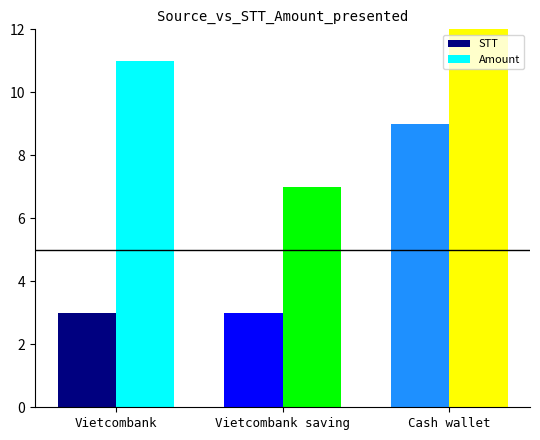

What is the minimum value for Amount?

7